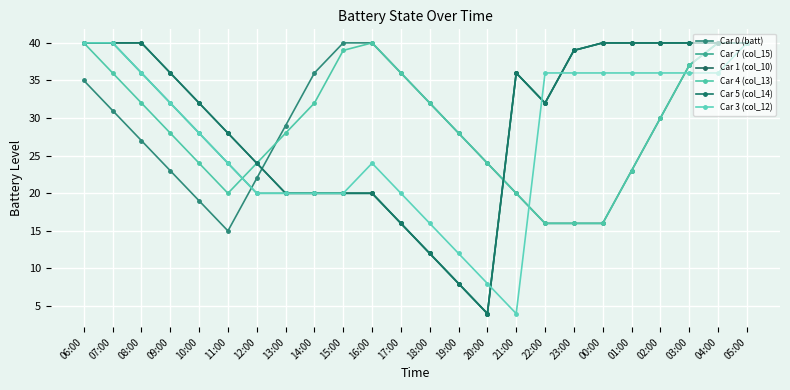

At which category does the chart reach its minimum across all series?

20:00